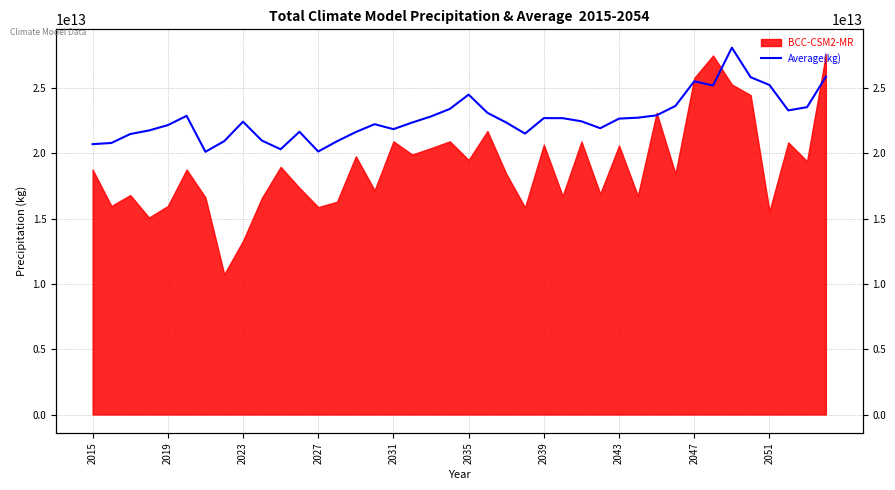

What is the difference between the maximum and minimum values?

7973392351232.0